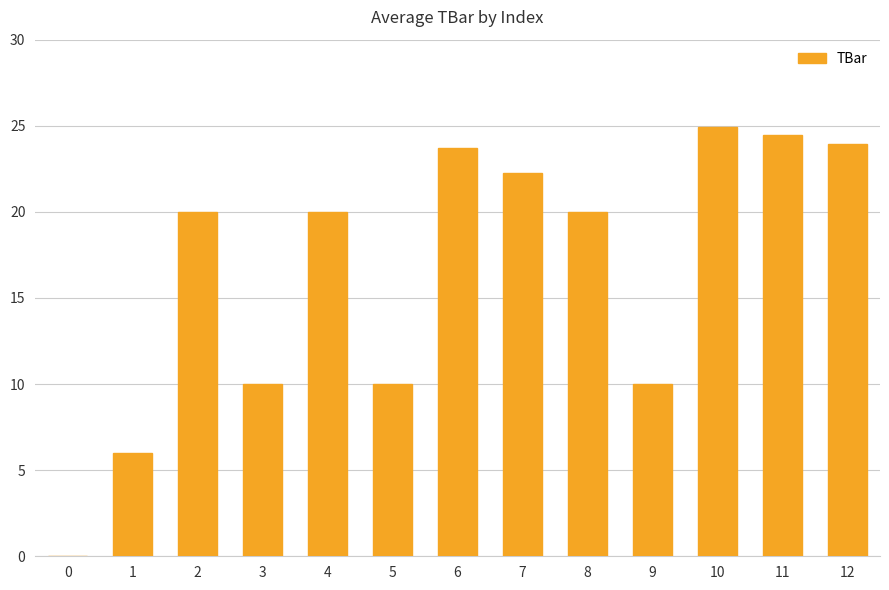

Reading left to right, extract all data points from this chart.

0=0.0	1=6.0	2=20.0	3=10.0	4=20.0	5=10.0	6=23.7	7=22.3	8=20.0	9=10.0	10=24.9	11=24.5	12=24.0